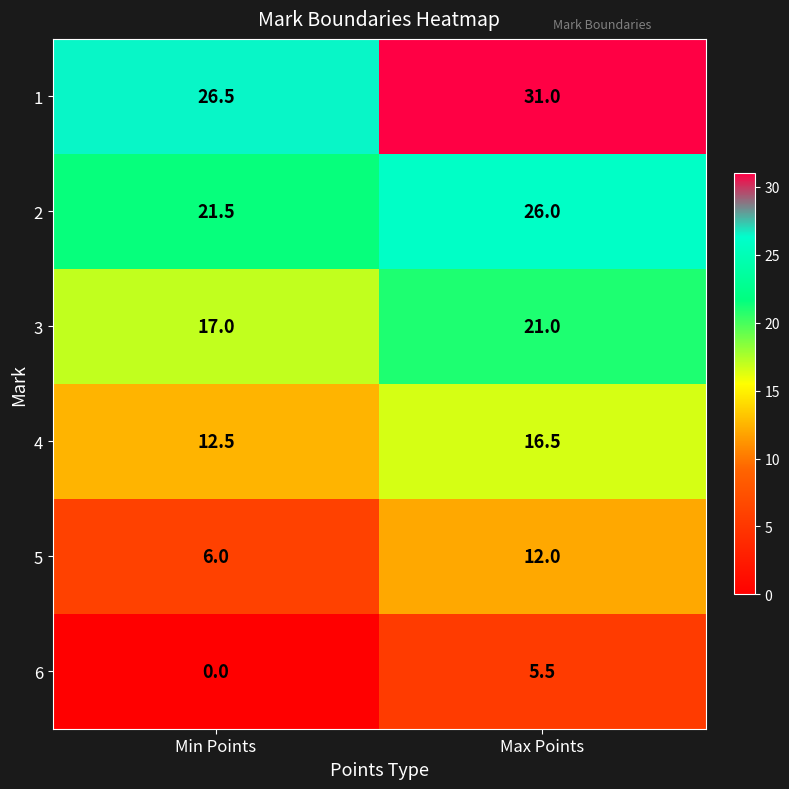

What is the lowest value of the 1 series?

26.5